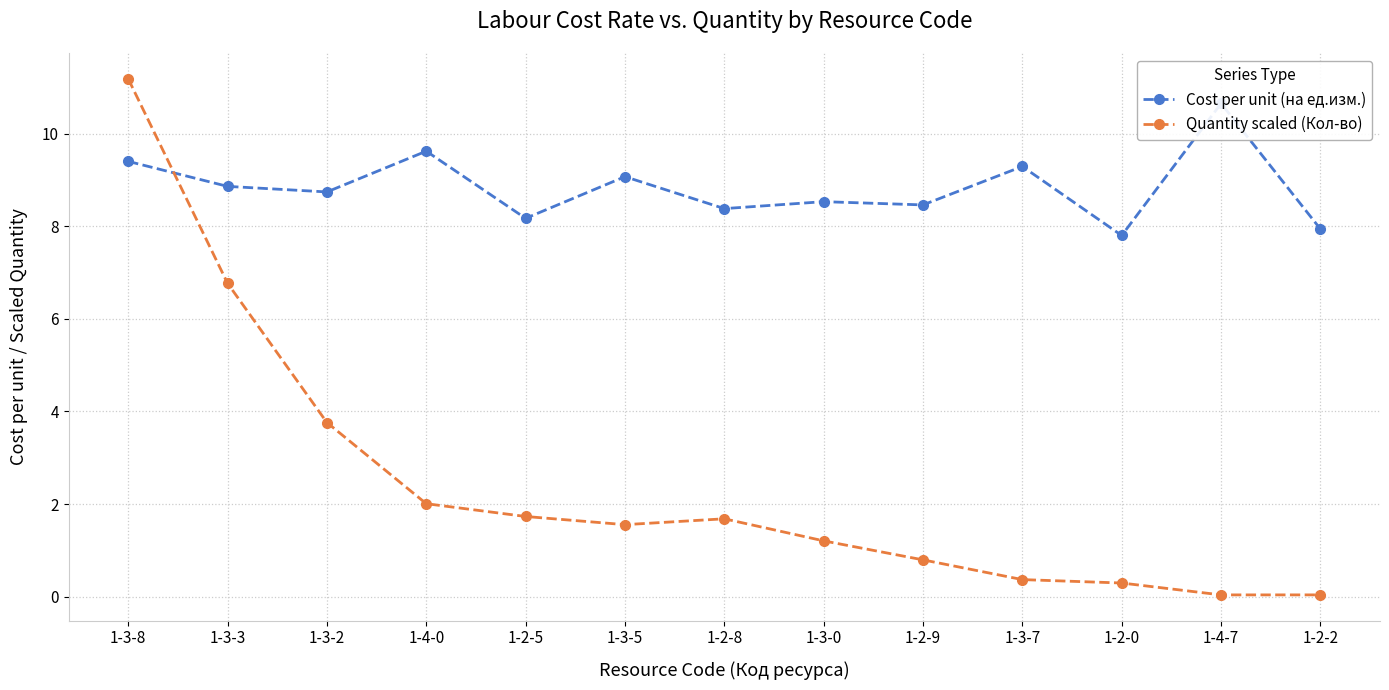

Reading left to right, list all the values displayed in this chart.

Cost per unit (на ед.изм.): 9.4	8.9	8.7	9.6	8.2	9.1	8.4	8.5	8.5	9.3	7.8	10.7	7.9
Quantity scaled (Кол-во): 11.2	6.8	3.8	2.0	1.7	1.6	1.7	1.2	0.8	0.4	0.3	0.0	0.0